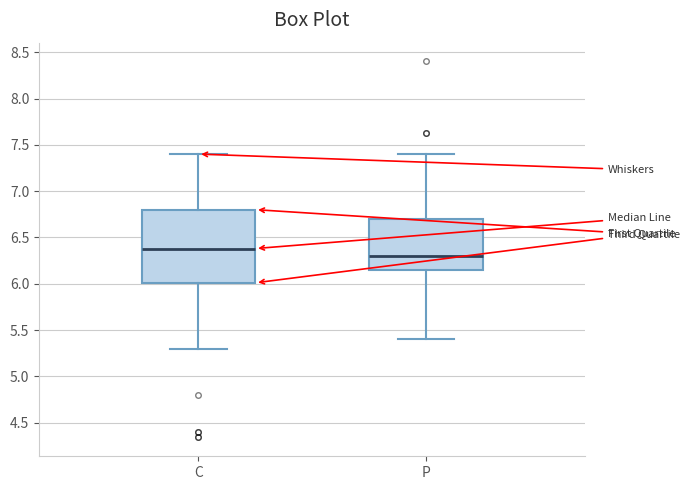

Which box has the highest median line?

C